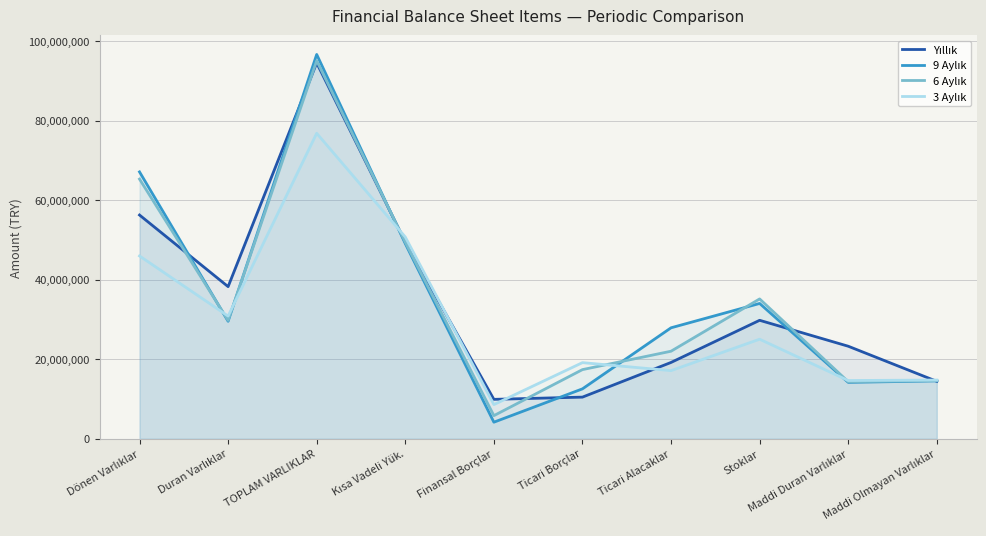

How many values in the 9 Aylık series are below 29549431?

5